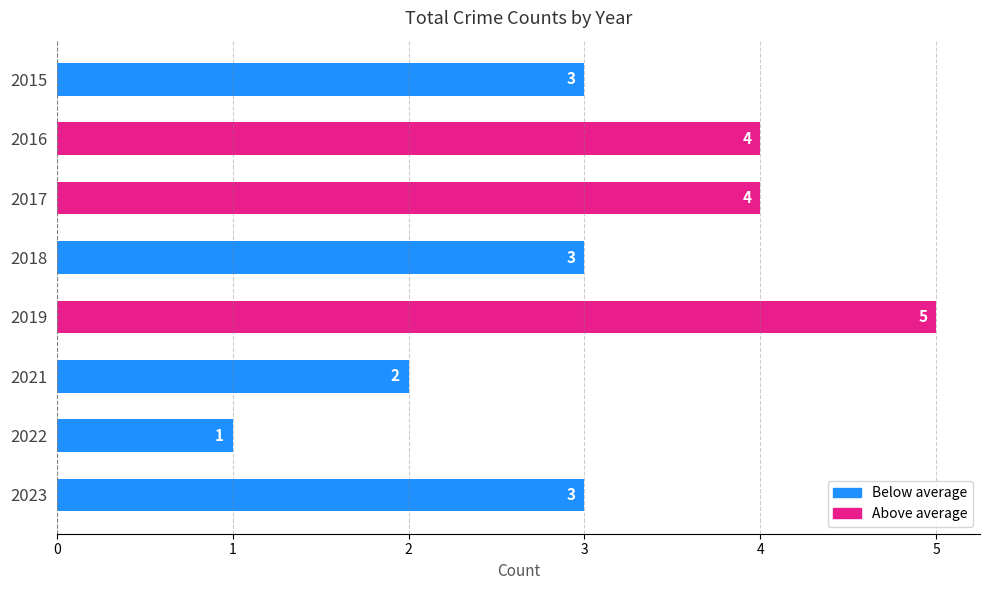

True or false: the data shows 1 at 2023.

False